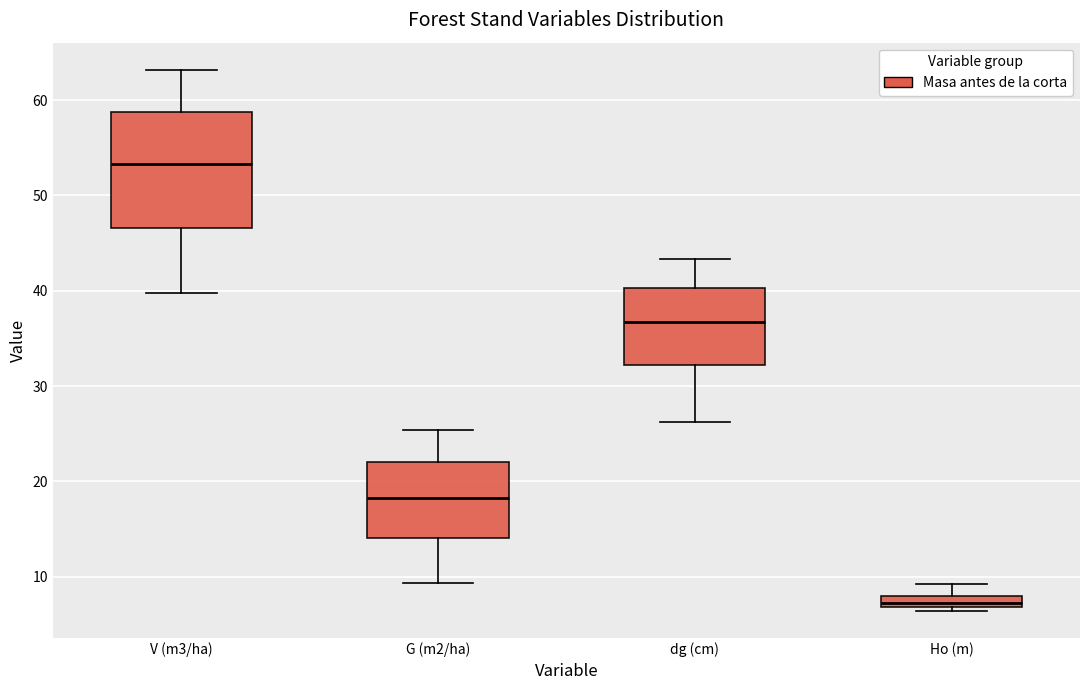

Where does the lower whisker of the box for G (m2/ha) end on the y-axis? The values are not printed on the chart, so give them approximately, as read against the axis.

9